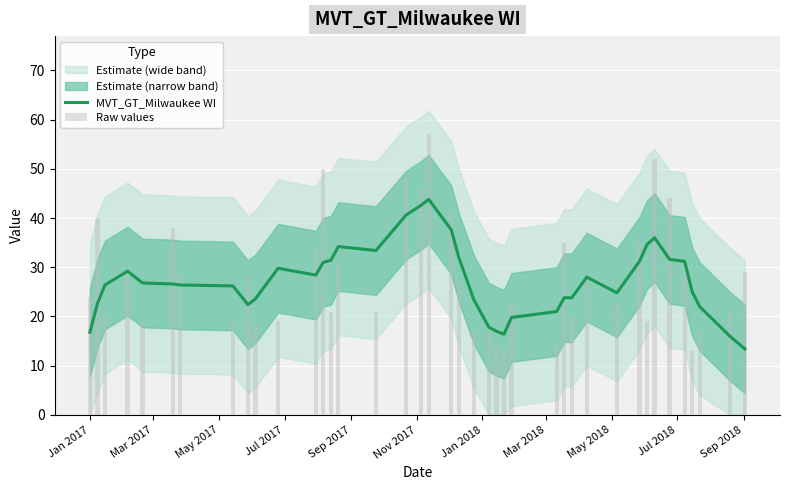

What is the lowest value of the MVT_GT_Milwaukee WI series?

13.4